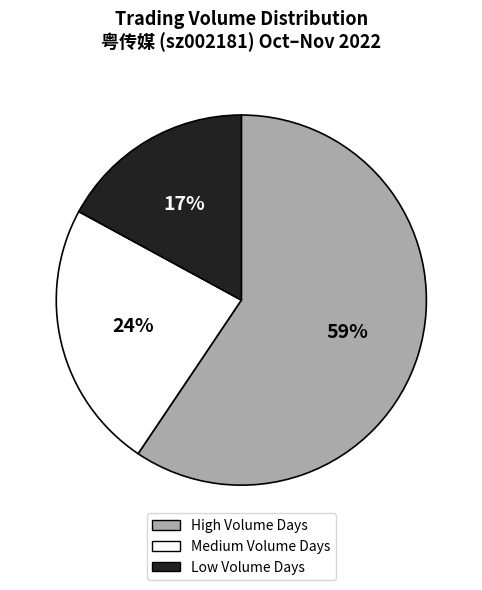

To the nearest percent, what is the difference between the largest and smallest slice percentages?

42%